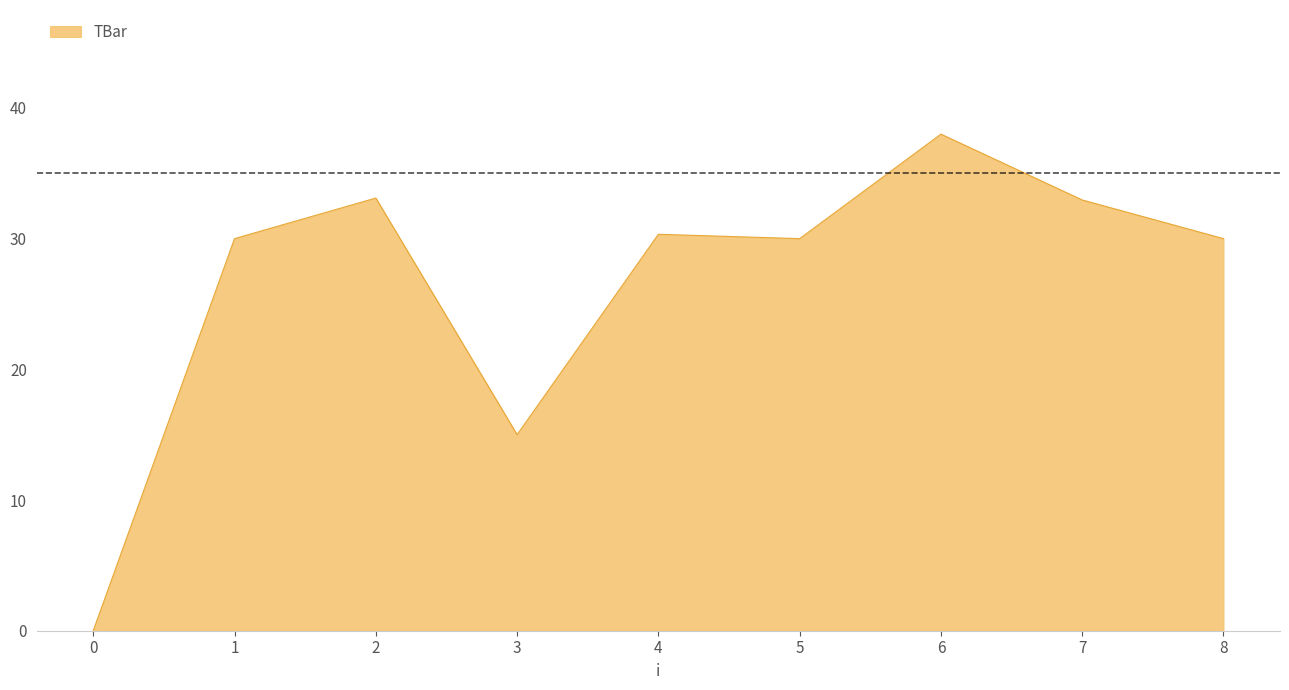

How many distinct data groups are displayed?

1